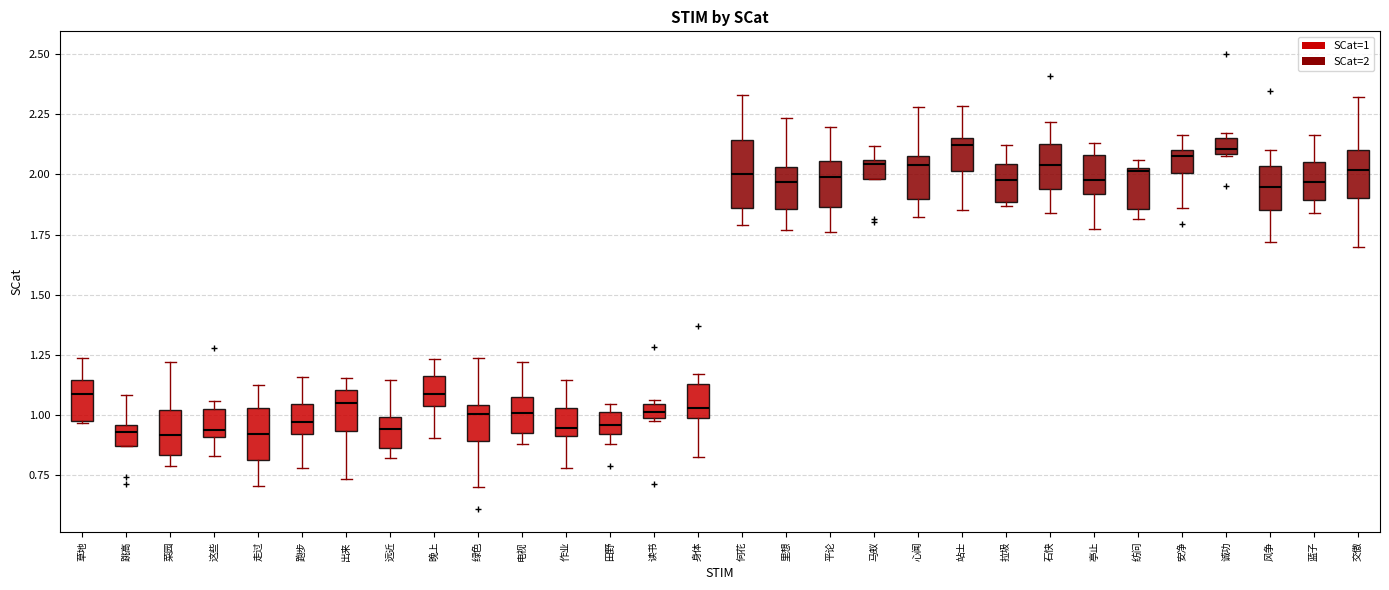

Where is the upper edge of the box for 出来 on the y-axis? The values are not printed on the chart, so give them approximately, as read against the axis.

1.10